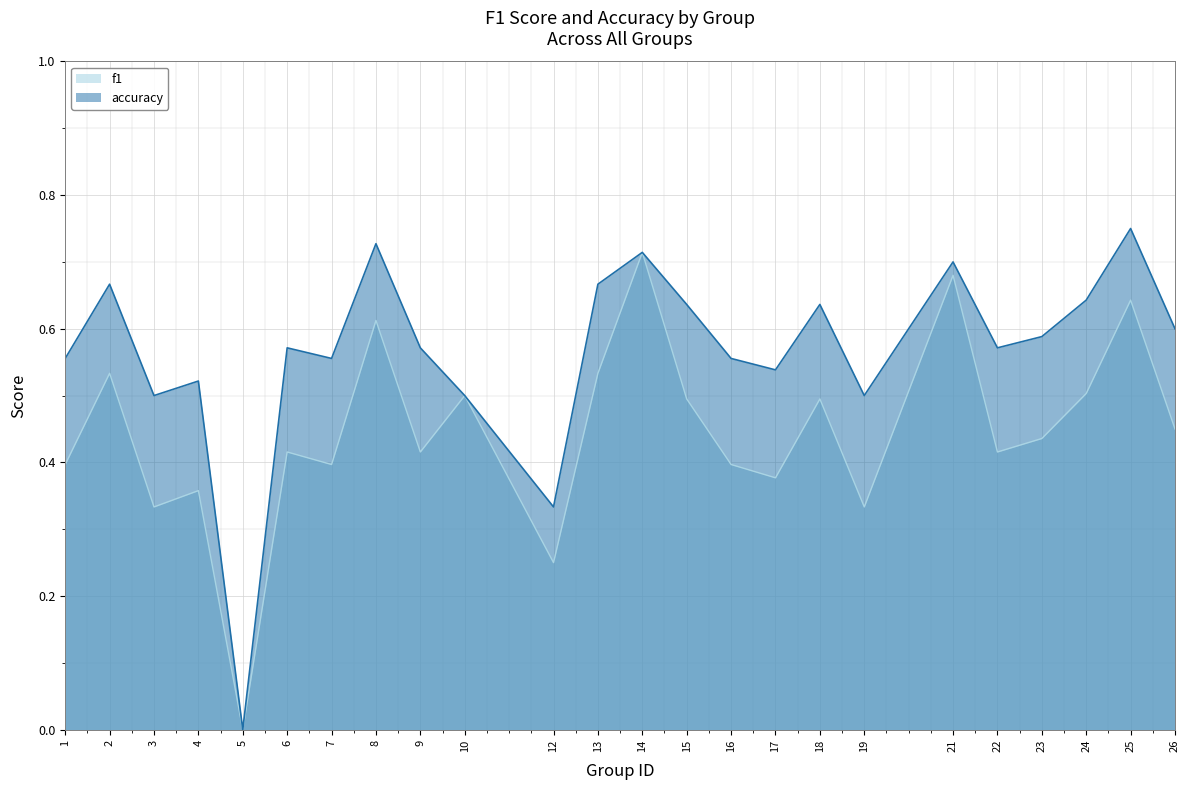

Count the f1 values in the range 0 to 1.

24